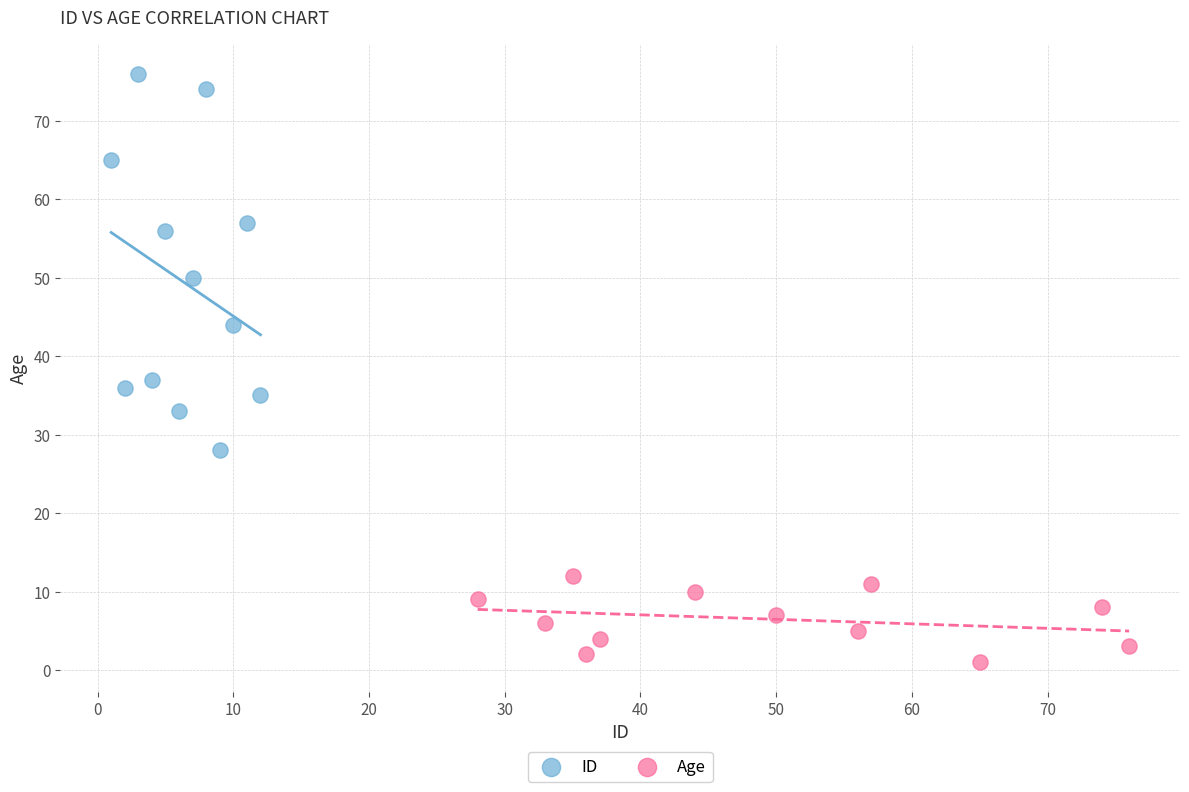

Which series has the widest spread of Y values?

ID